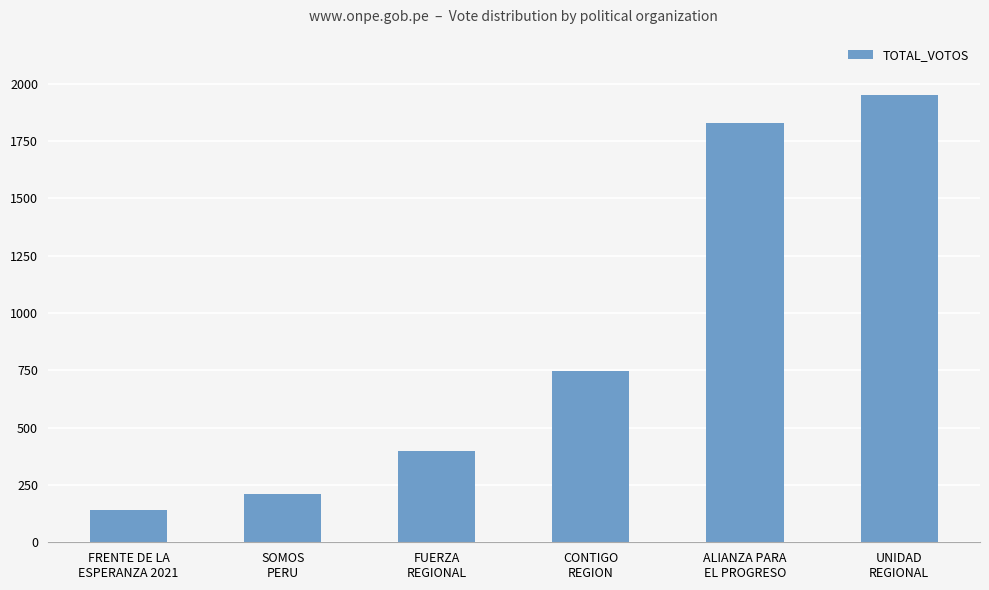

True or false: the data shows 140 at FRENTE DE LA
ESPERANZA 2021.

True